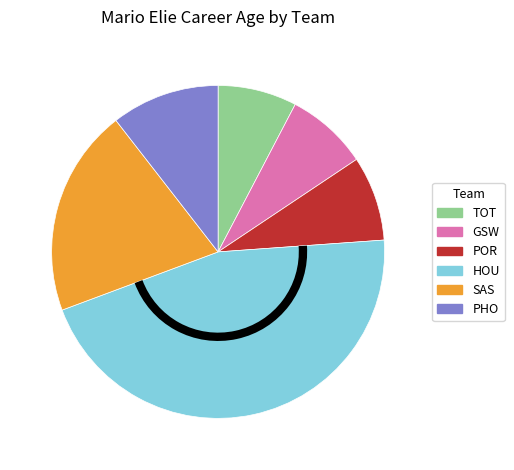

Is there any slice that represents more than half of the pie?

No